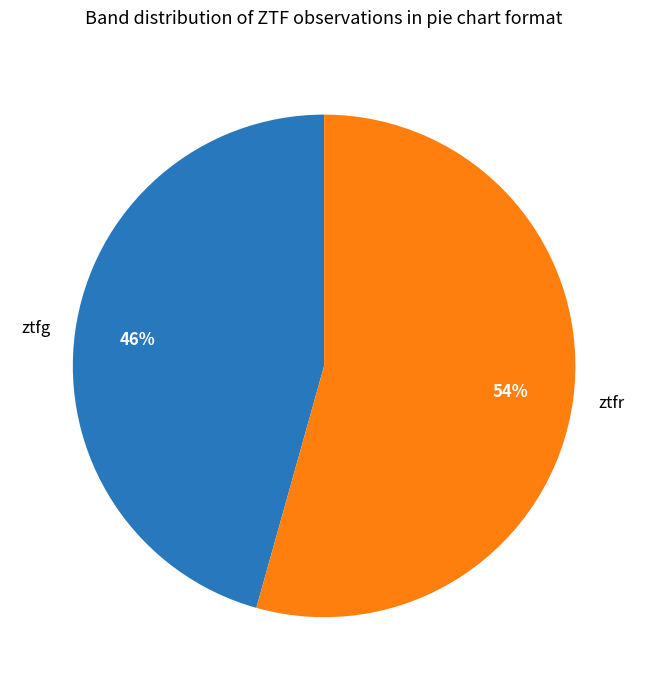

Is the sum of ztfr and ztfg greater than half?

Yes